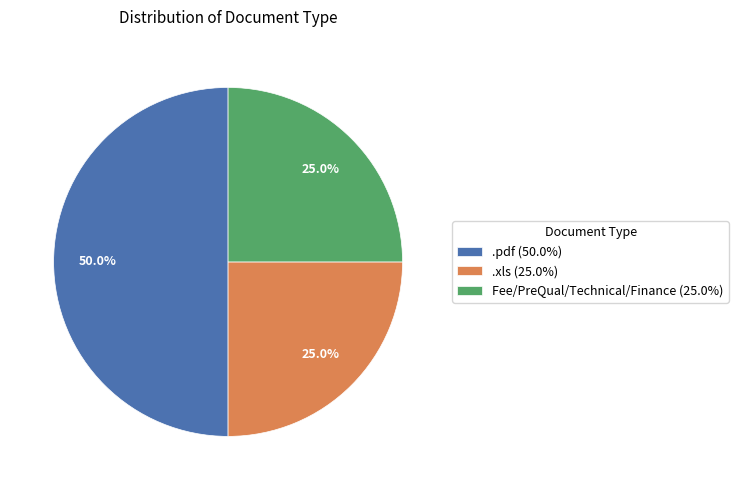

Is the sum of .xls (25.0%) and .pdf (50.0%) greater than half?

Yes